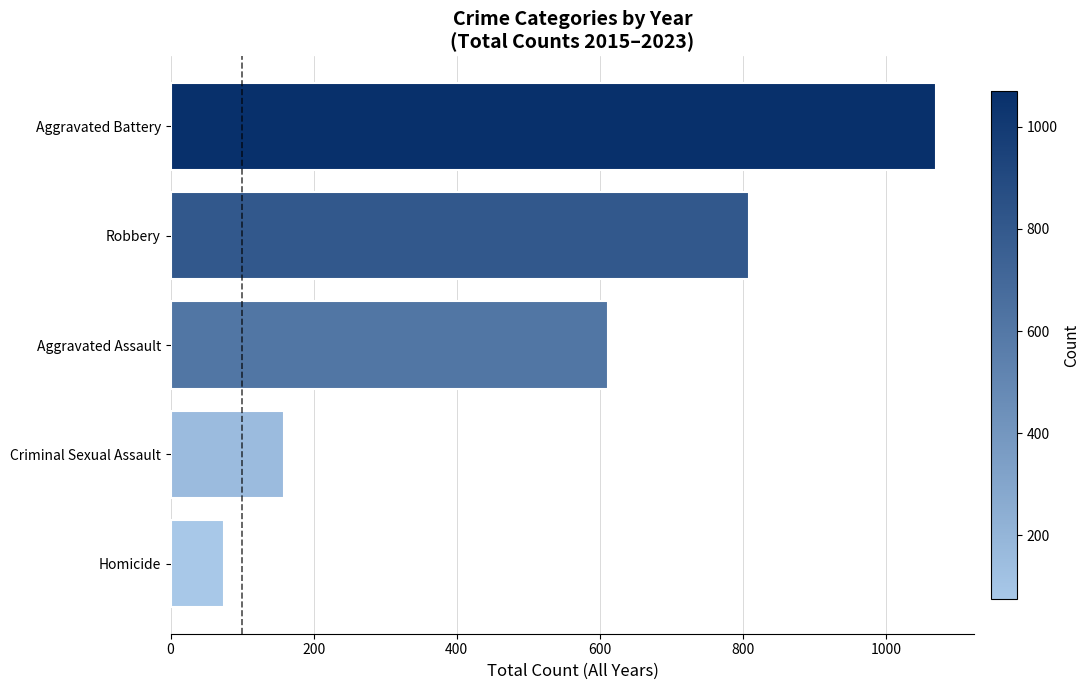

True or false: the data shows 612 at Aggravated Assault.

True